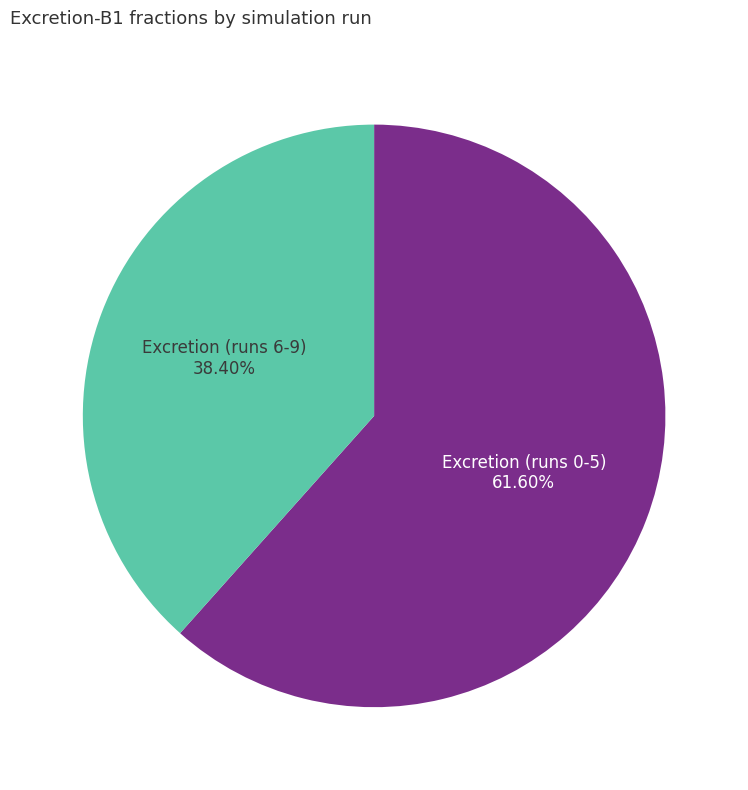

Rank the categories by value from highest to lowest.

Excretion (runs 0-5), Excretion (runs 6-9)